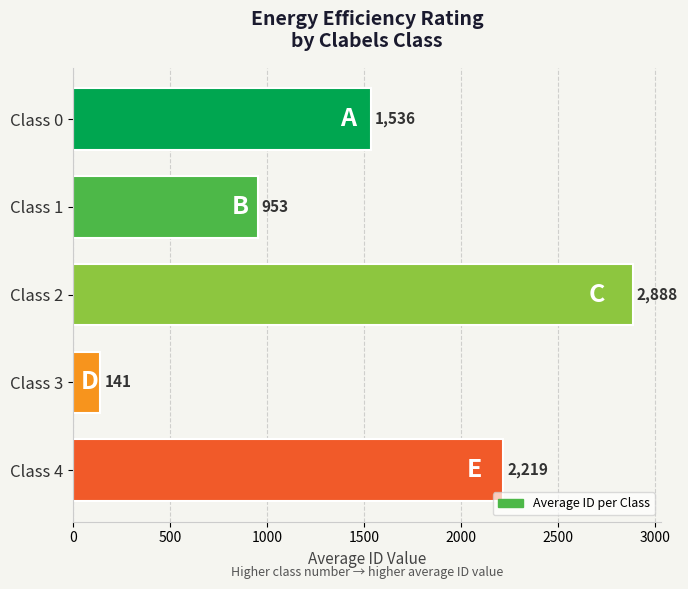

List the labels in order of value, smallest first.

Class 3, Class 1, Class 0, Class 4, Class 2